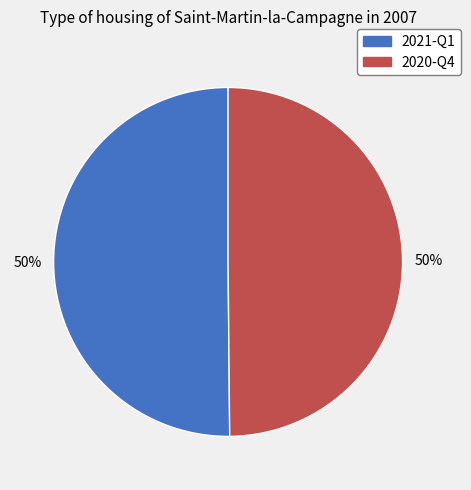

True or false: 2020-Q4 accounts for 41% of the total.

False